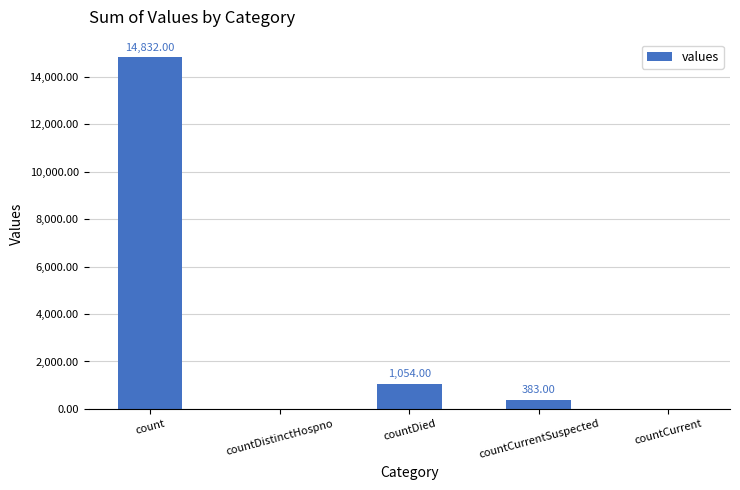

The value at countCurrent is -7470. True or false?

False